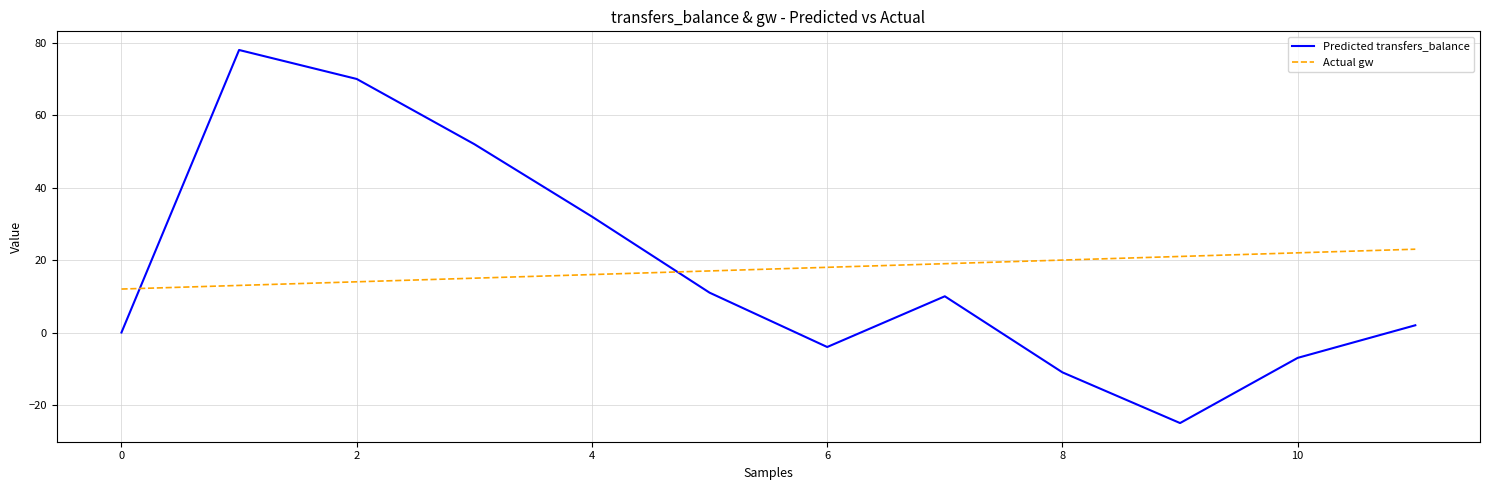

How many lines are shown in the chart?

2